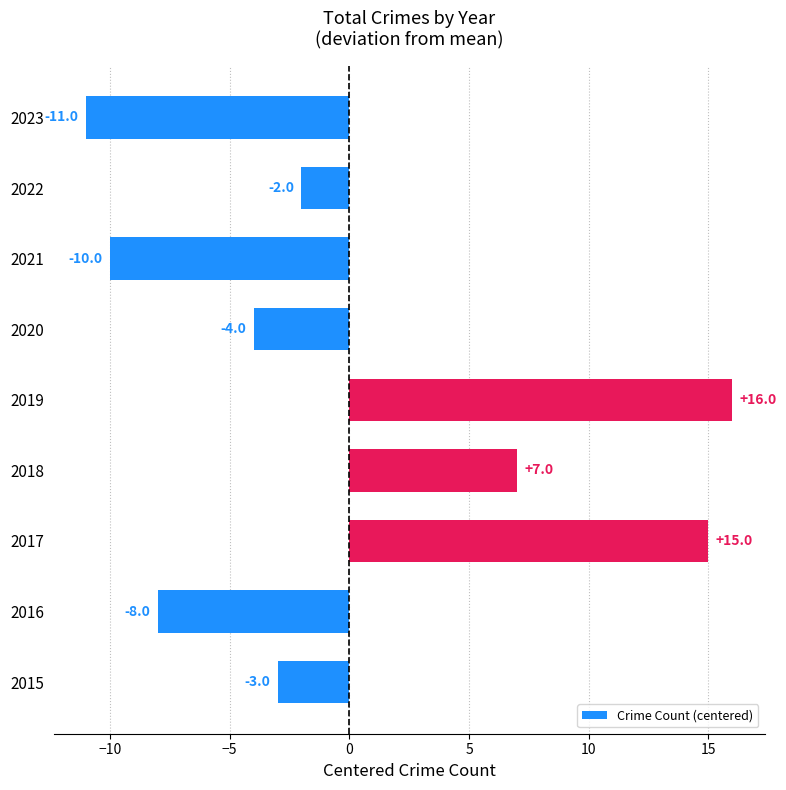

Which category has the lowest value across all series?

2023